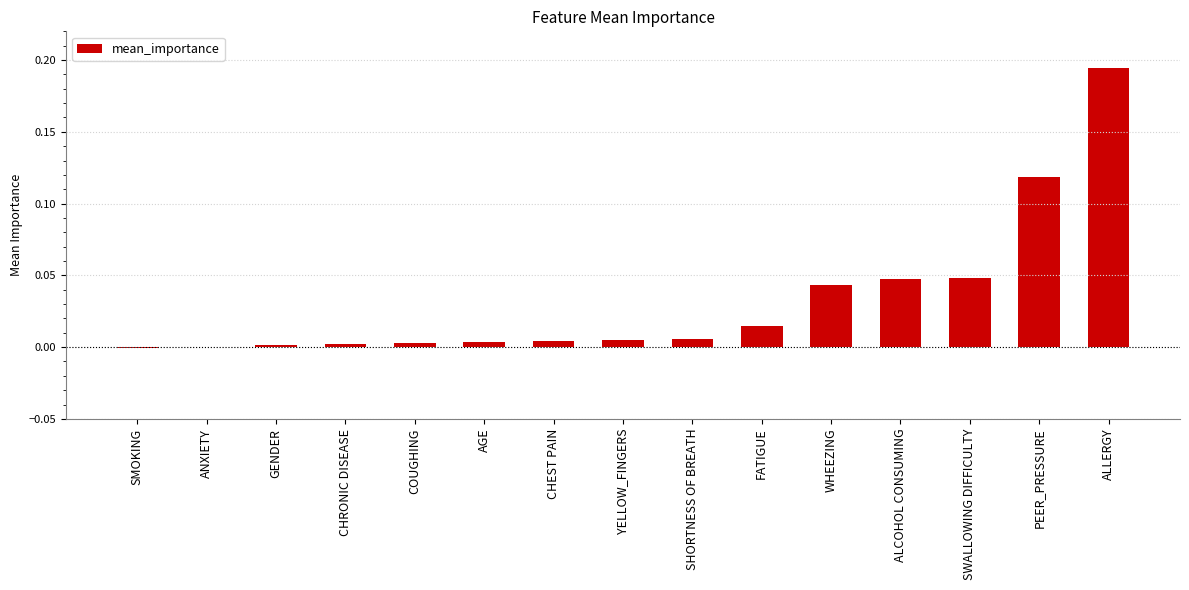

What is the sum of all values?

0.5